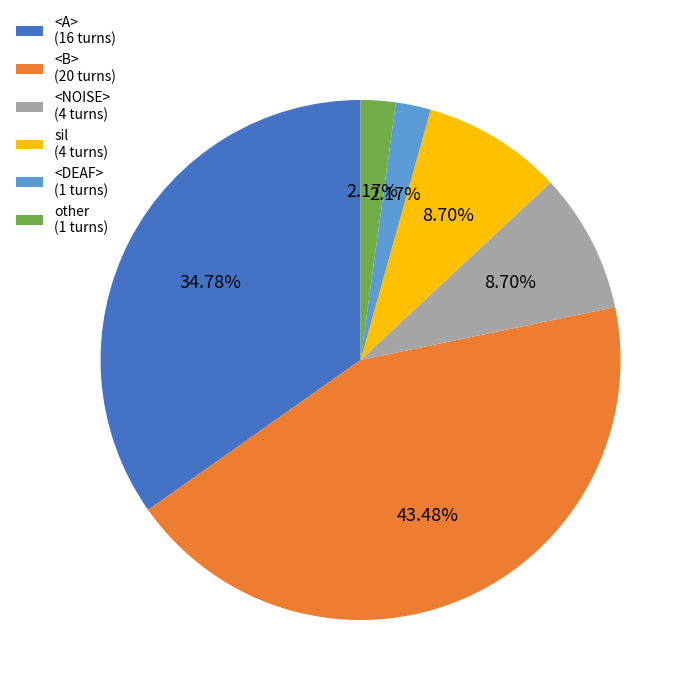

Is sil the majority of the pie?

No